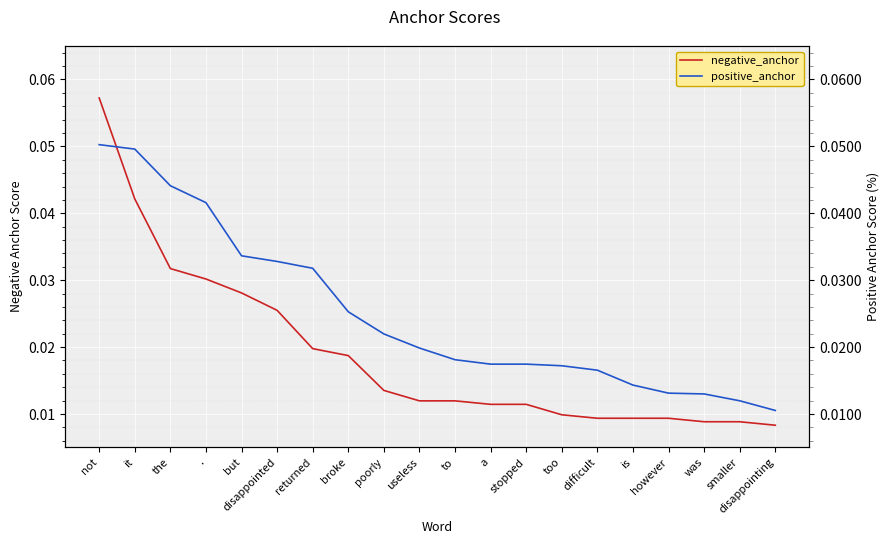

Reading left to right, transcribe all the data shown in this chart.

negative_anchor: 0.1	0.0	0.0	0.0	0.0	0.0	0.0	0.0	0.0	0.0	0.0	0.0	0.0	0.0	0.0	0.0	0.0	0.0	0.0	0.0
positive_anchor: 0.1	0.0	0.0	0.0	0.0	0.0	0.0	0.0	0.0	0.0	0.0	0.0	0.0	0.0	0.0	0.0	0.0	0.0	0.0	0.0